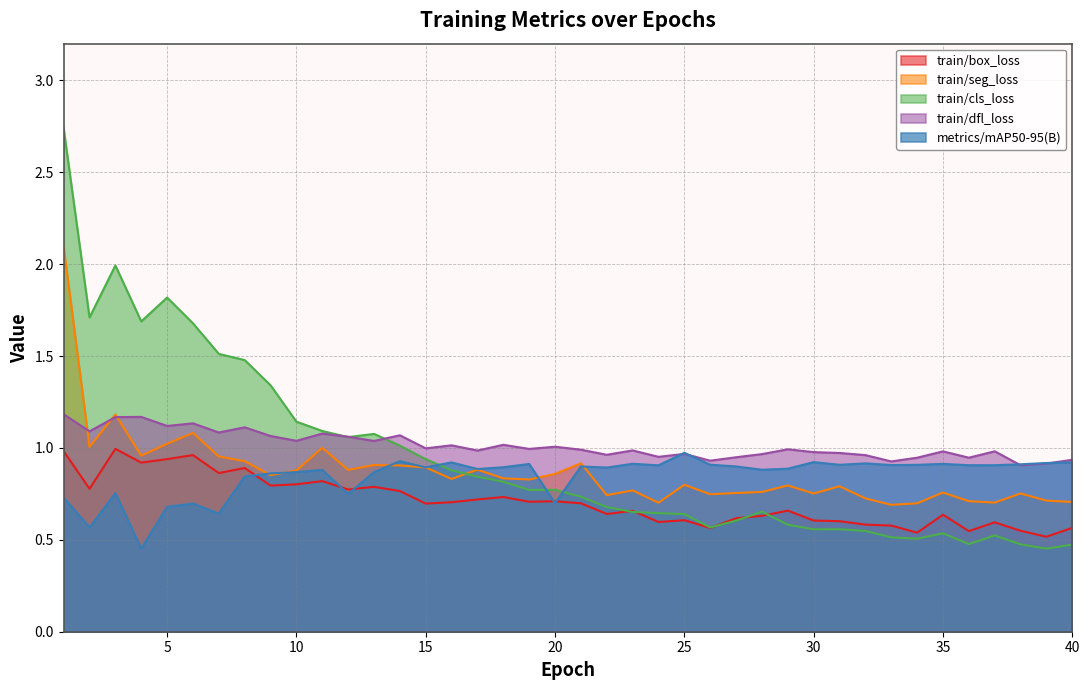

The value of train/dfl_loss at 19 is 1.0. True or false?

True